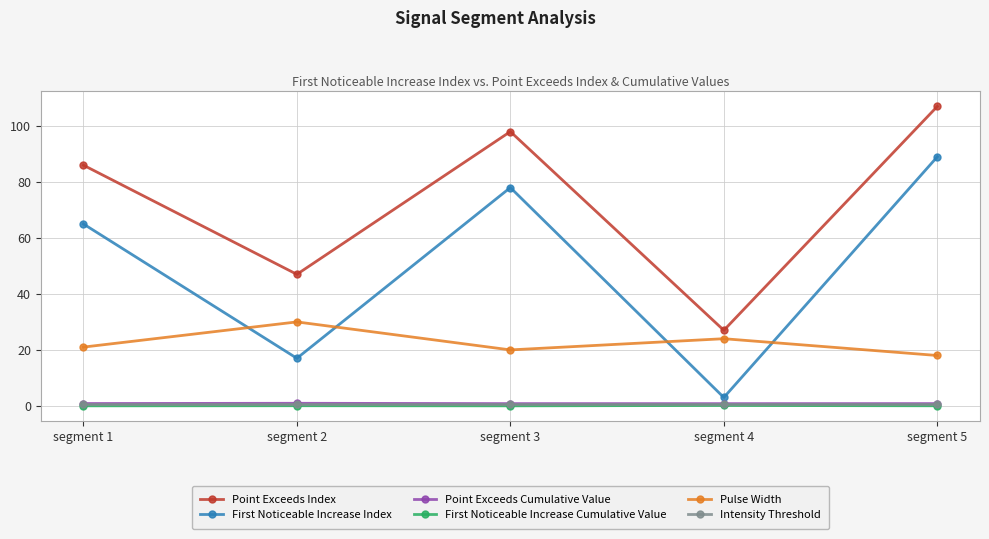

What is the value of the First Noticeable Increase Index point at the 1st from the left?

65.0